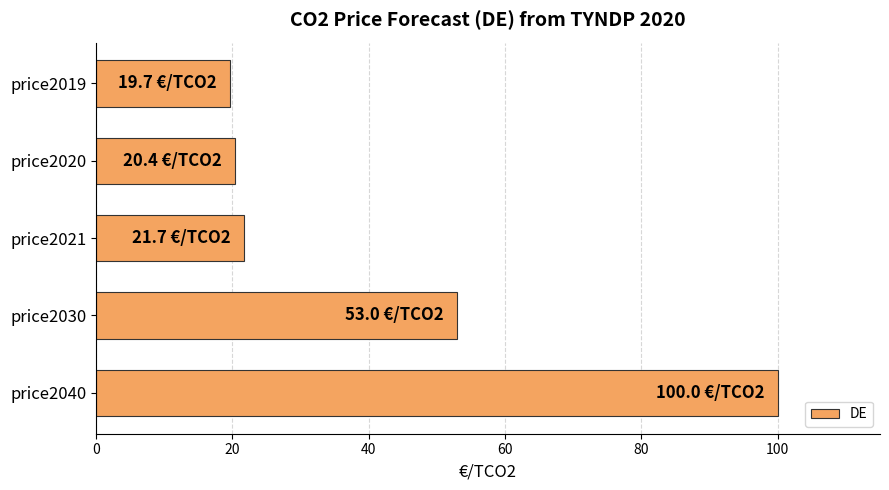

What is the value of the 5th bar from the top?

100.0